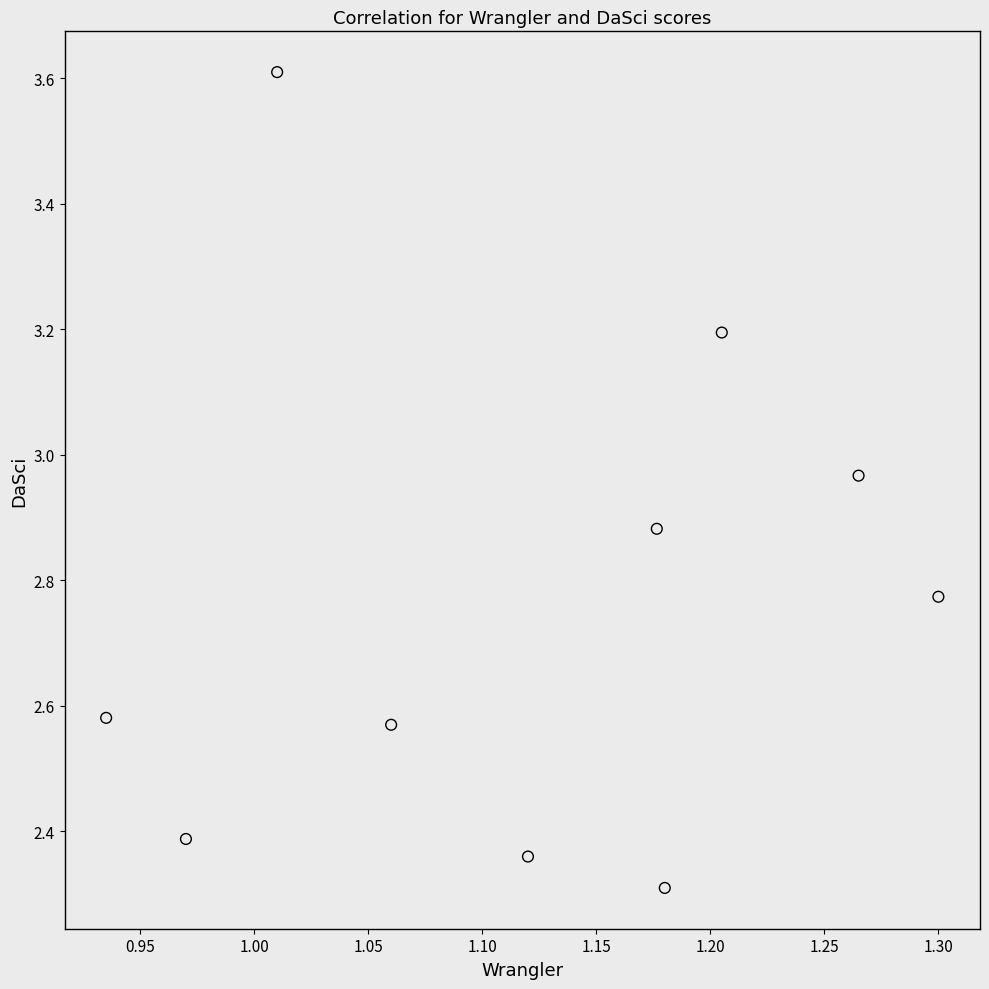

What Y value in the scatter plot is closest to 2?

2.3